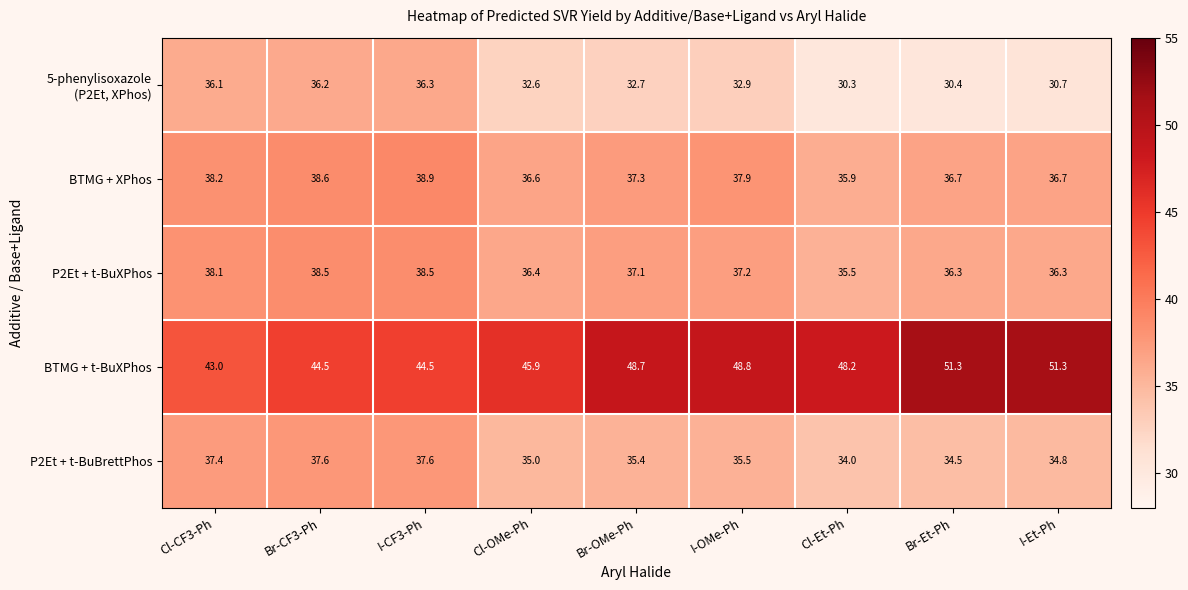

Which category has the lowest value in the P2Et + t-BuBrettPhos series?

Cl-Et-Ph